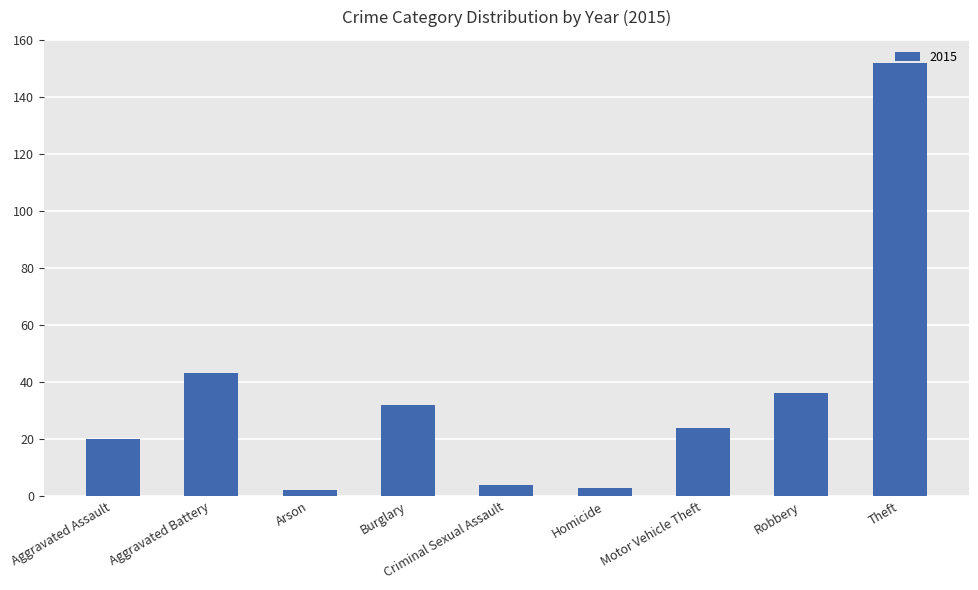

Which label corresponds to the largest value in the chart?

Theft